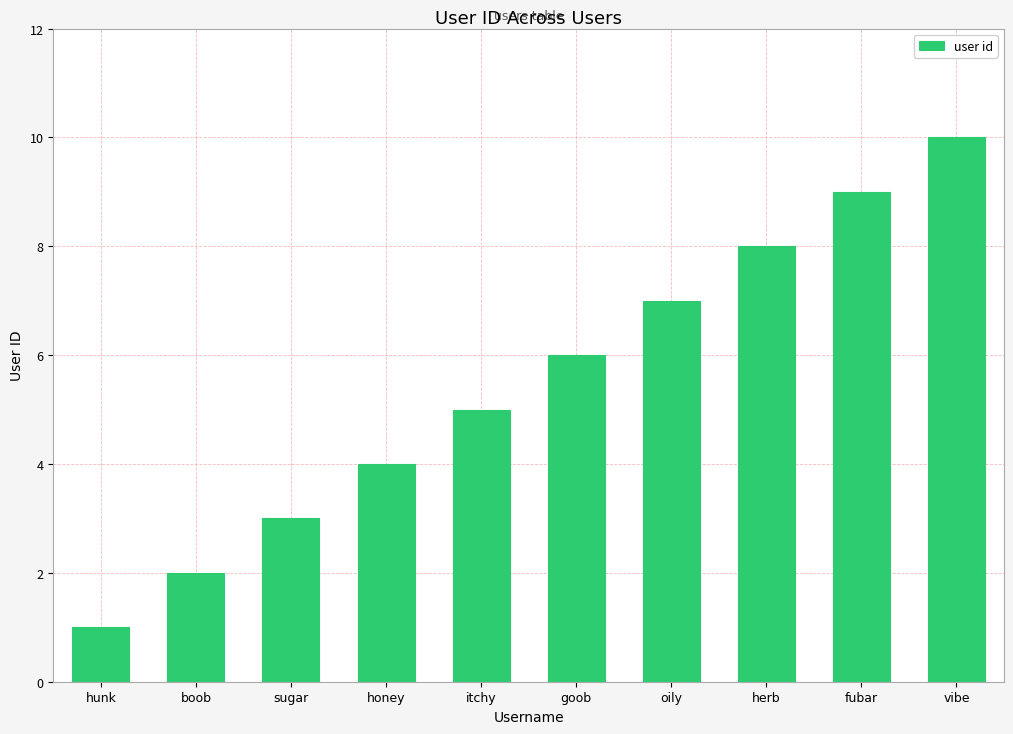

Does the chart contain stacked bars?

No